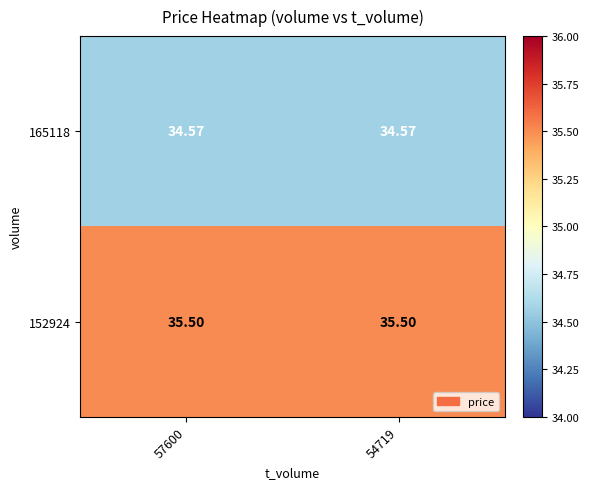

Is the value of 152924 at 54719 greater than the value of 165118 at 57600?

Yes